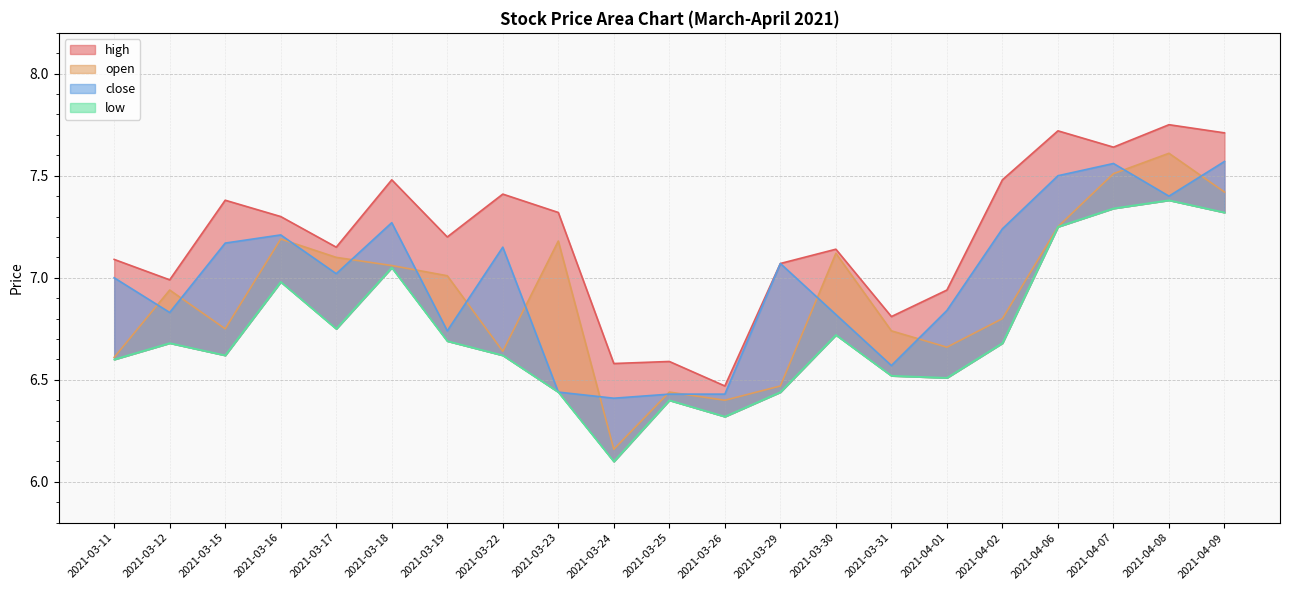

Rank the series at 2021-03-19 from lowest to highest value.

low, close, open, high